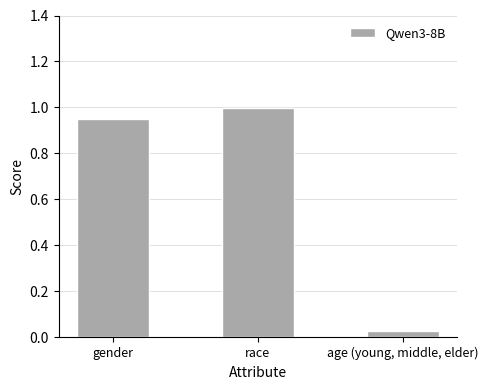

What is the label of the 3rd bar from the left?

age (young, middle, elder)